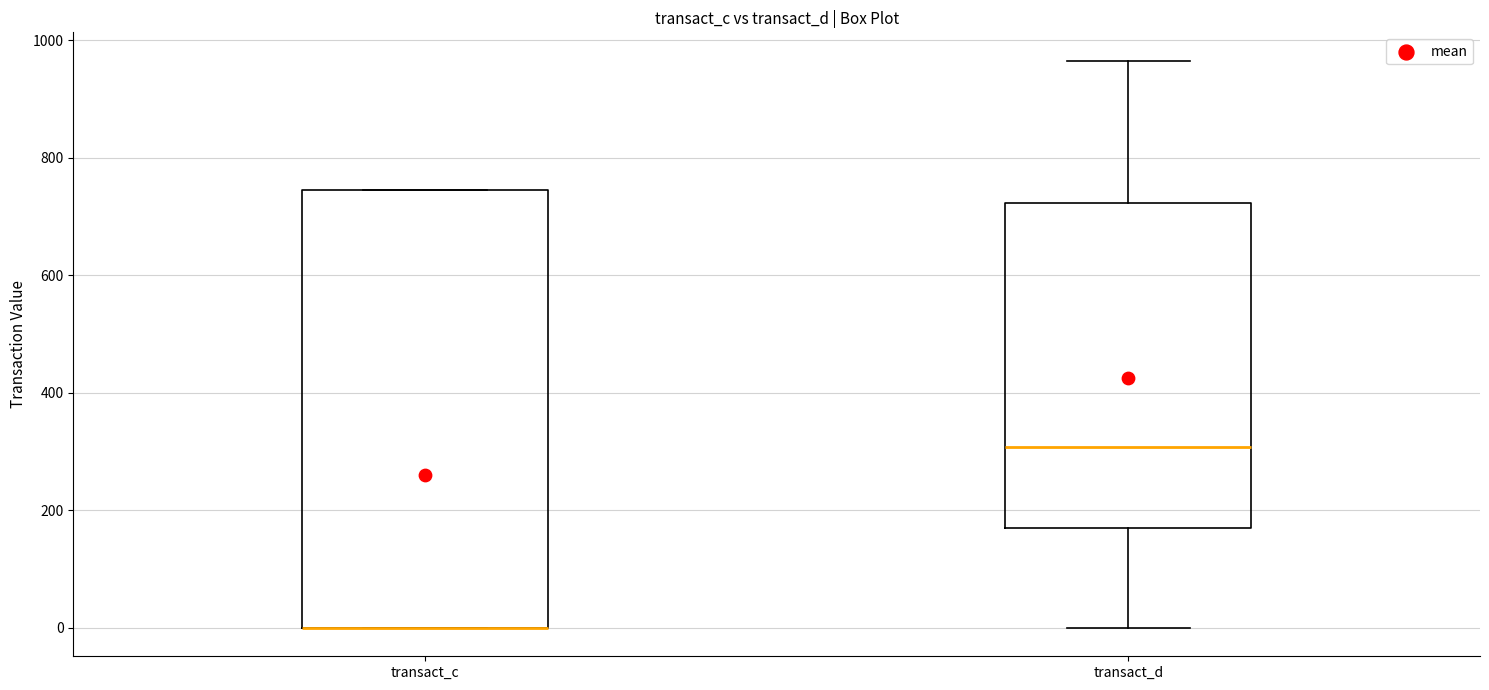

Reading left to right, transcribe this box plot: for each box, give where its median line is, the range the box spans, and where its two whiskers end, as read against the y-axis. The values are not printed on the chart, so give them approximately, as read against the axis.

transact_c: median 0 (drawn on the box's lower edge), box 0 to 740, whiskers 0 to 740
transact_d: median 300, box 160 to 720, whiskers 0 to 960